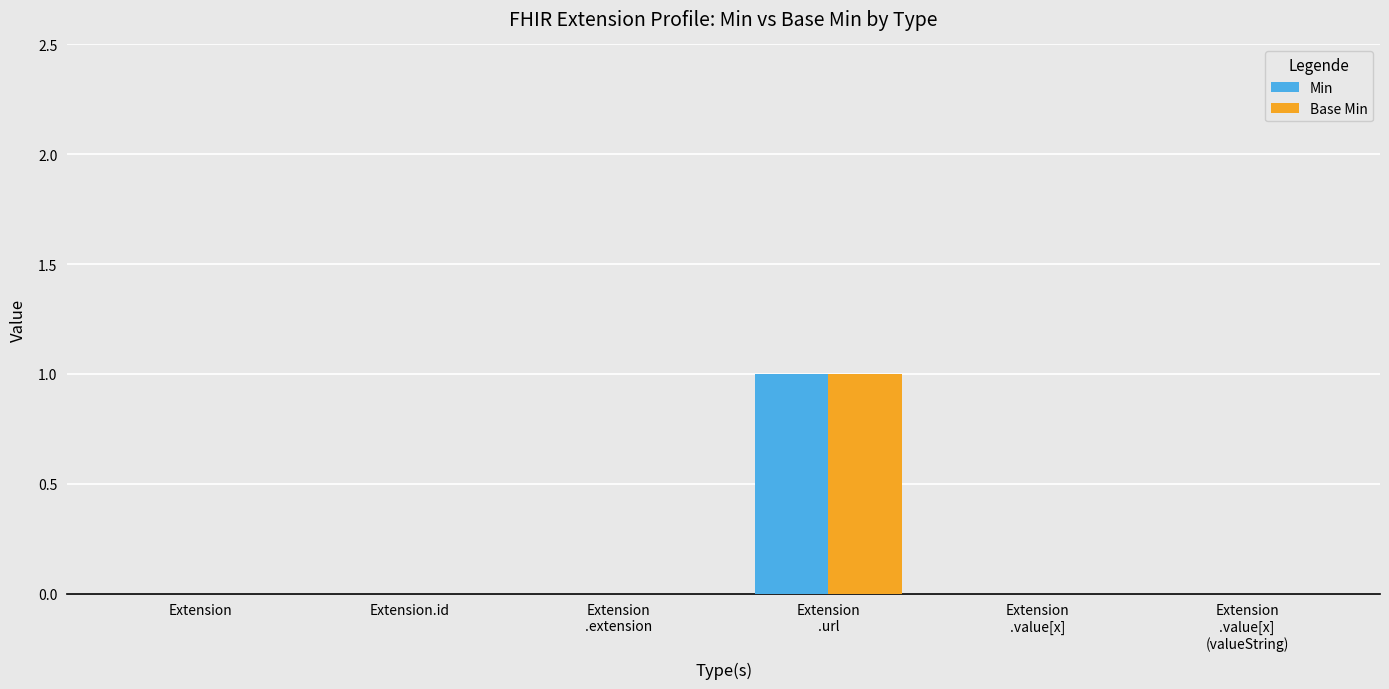

How many series are shown in this chart?

2